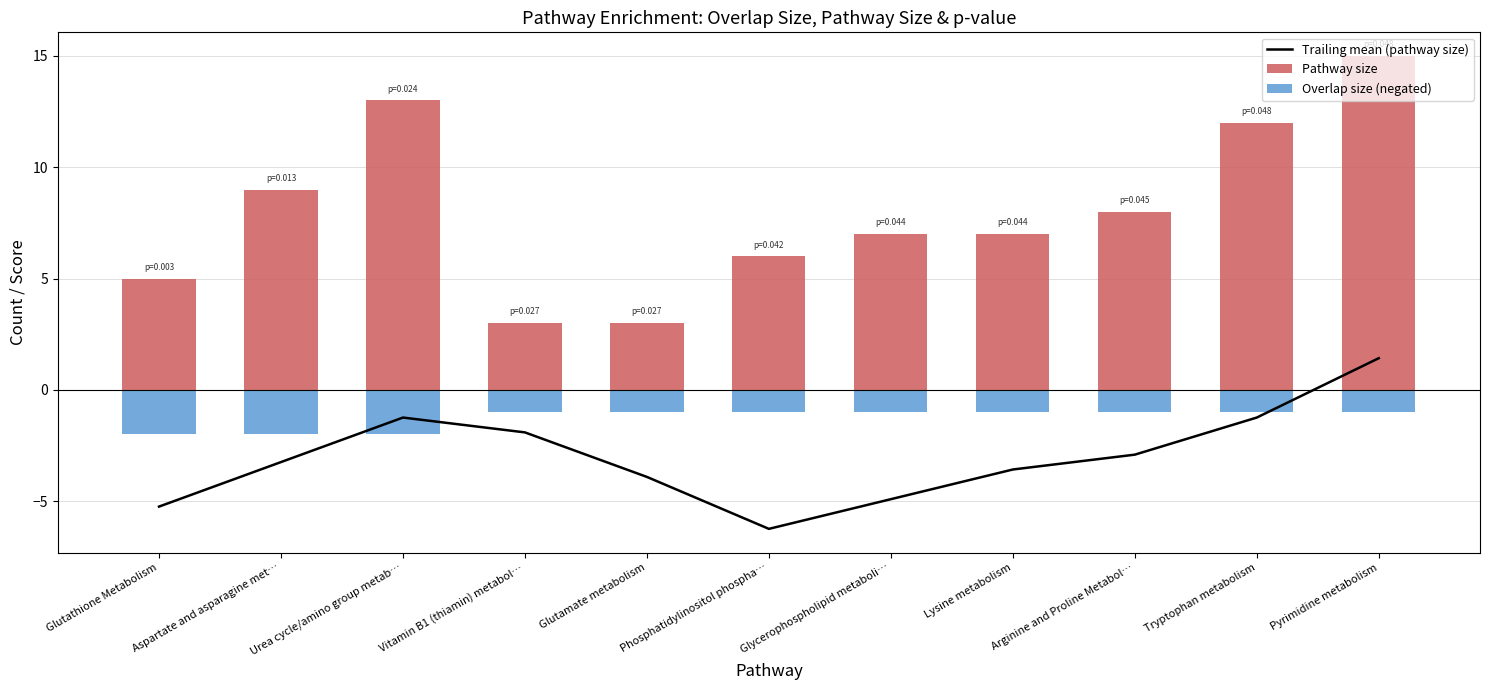

Which category has the lowest value across all series?

Phosphatidylinositol phospha…